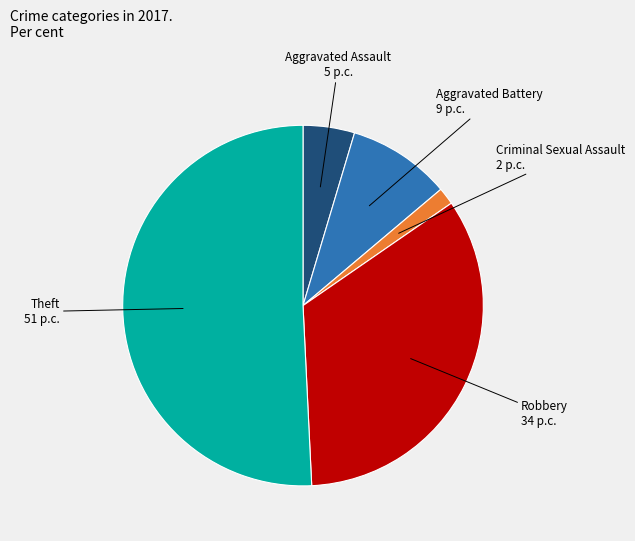

Which has a higher value, Aggravated Battery or Theft?

Theft